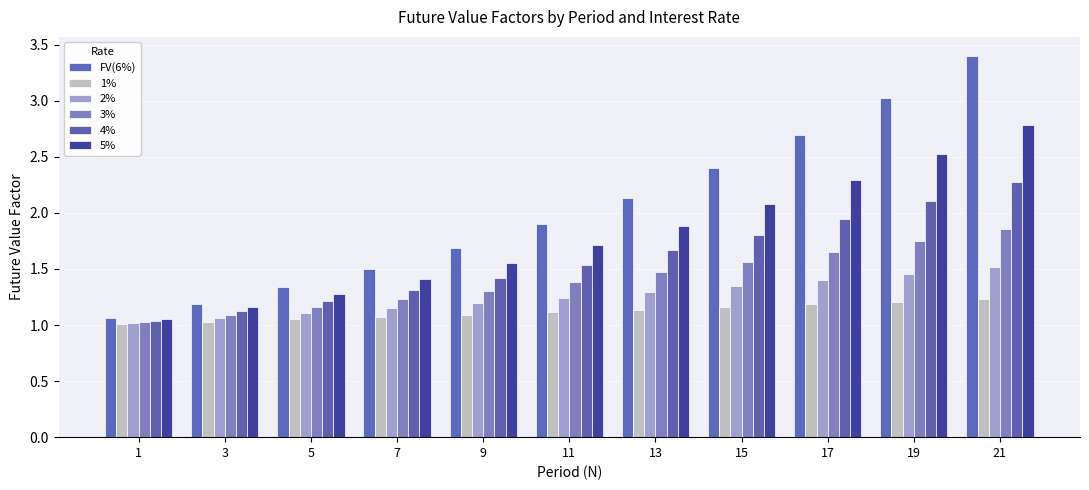

True or false: 2% has a value of 1.7 at 5.

False